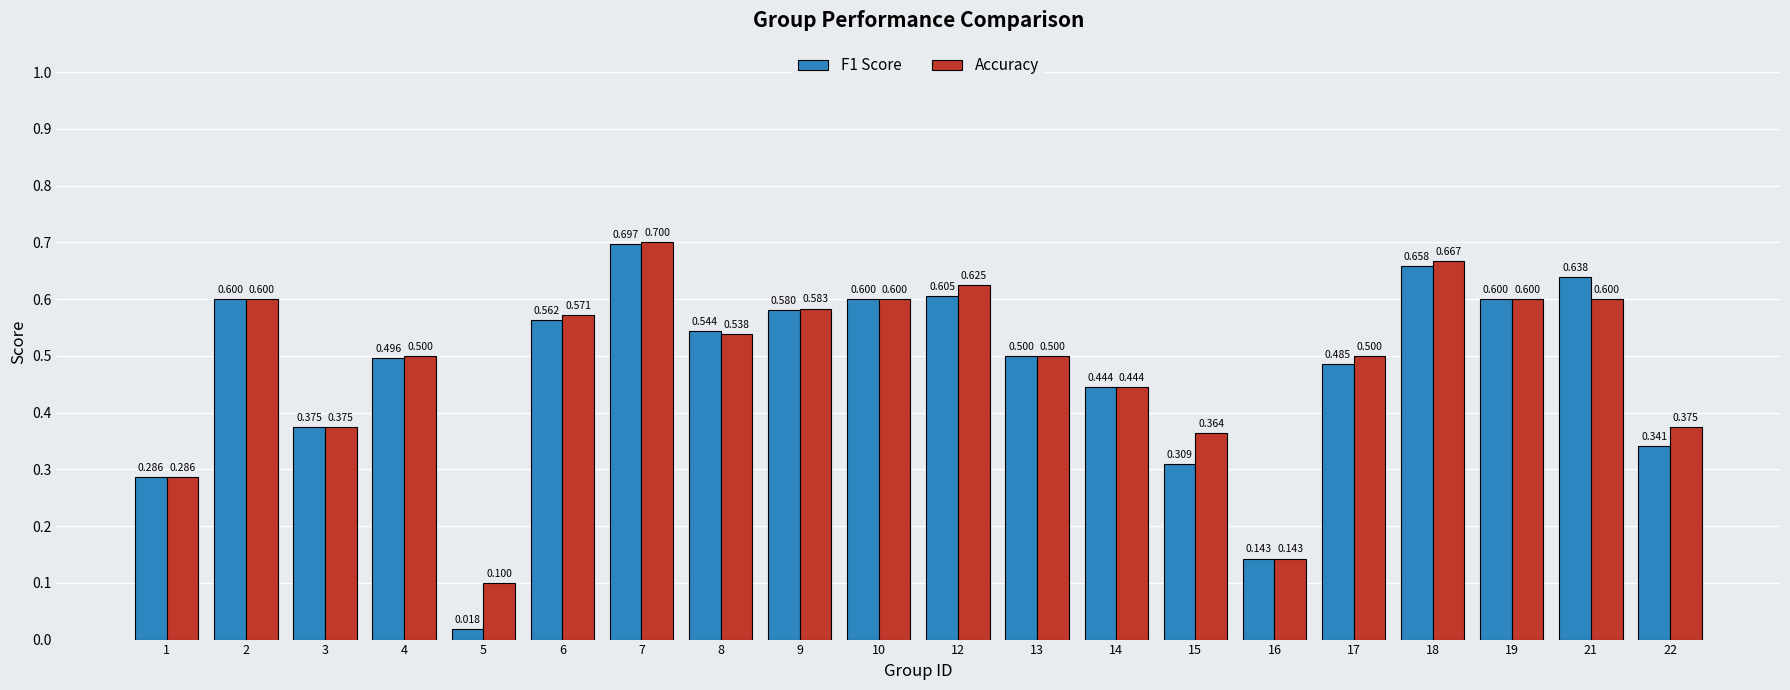

At which label is Accuracy closest to 0?

5